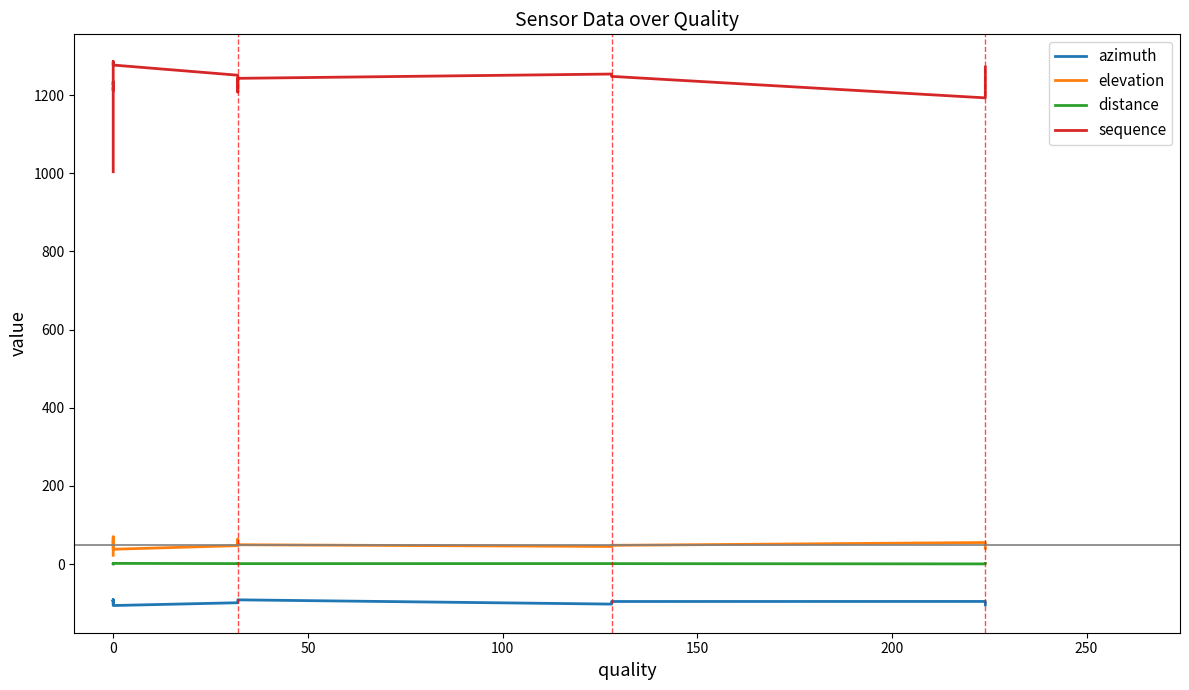

Is it true that sequence equals 1878.8 at 0?

False